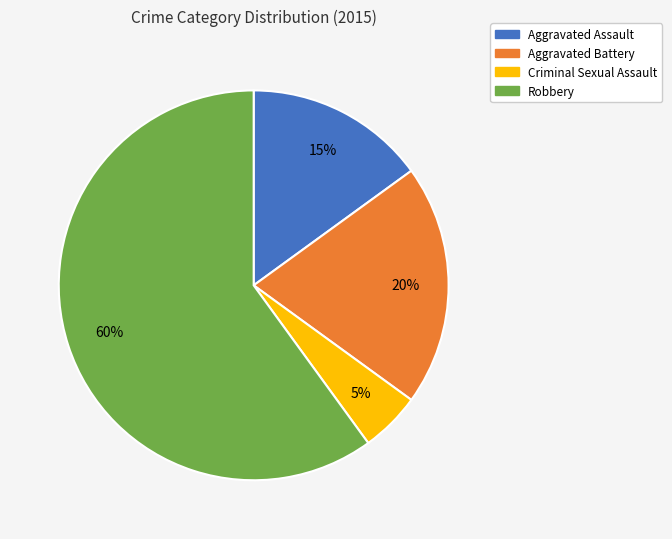

Is the sum of Criminal Sexual Assault and Aggravated Assault greater than half?

No